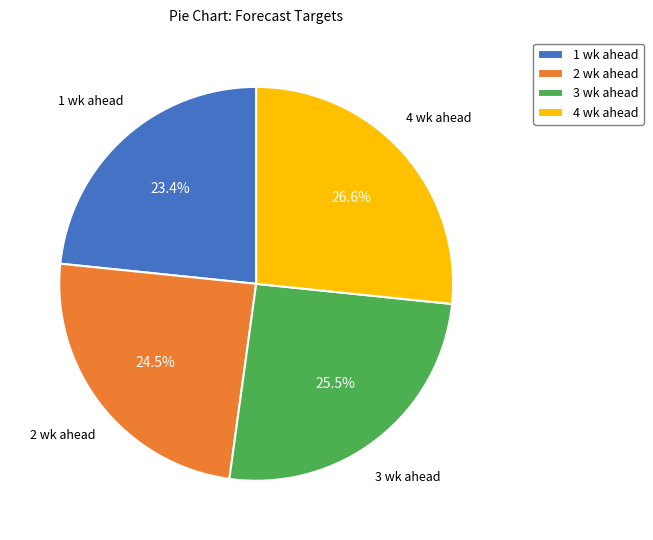

To the nearest percent, what is the difference between the 2 wk ahead and 1 wk ahead slice percentages?

1%